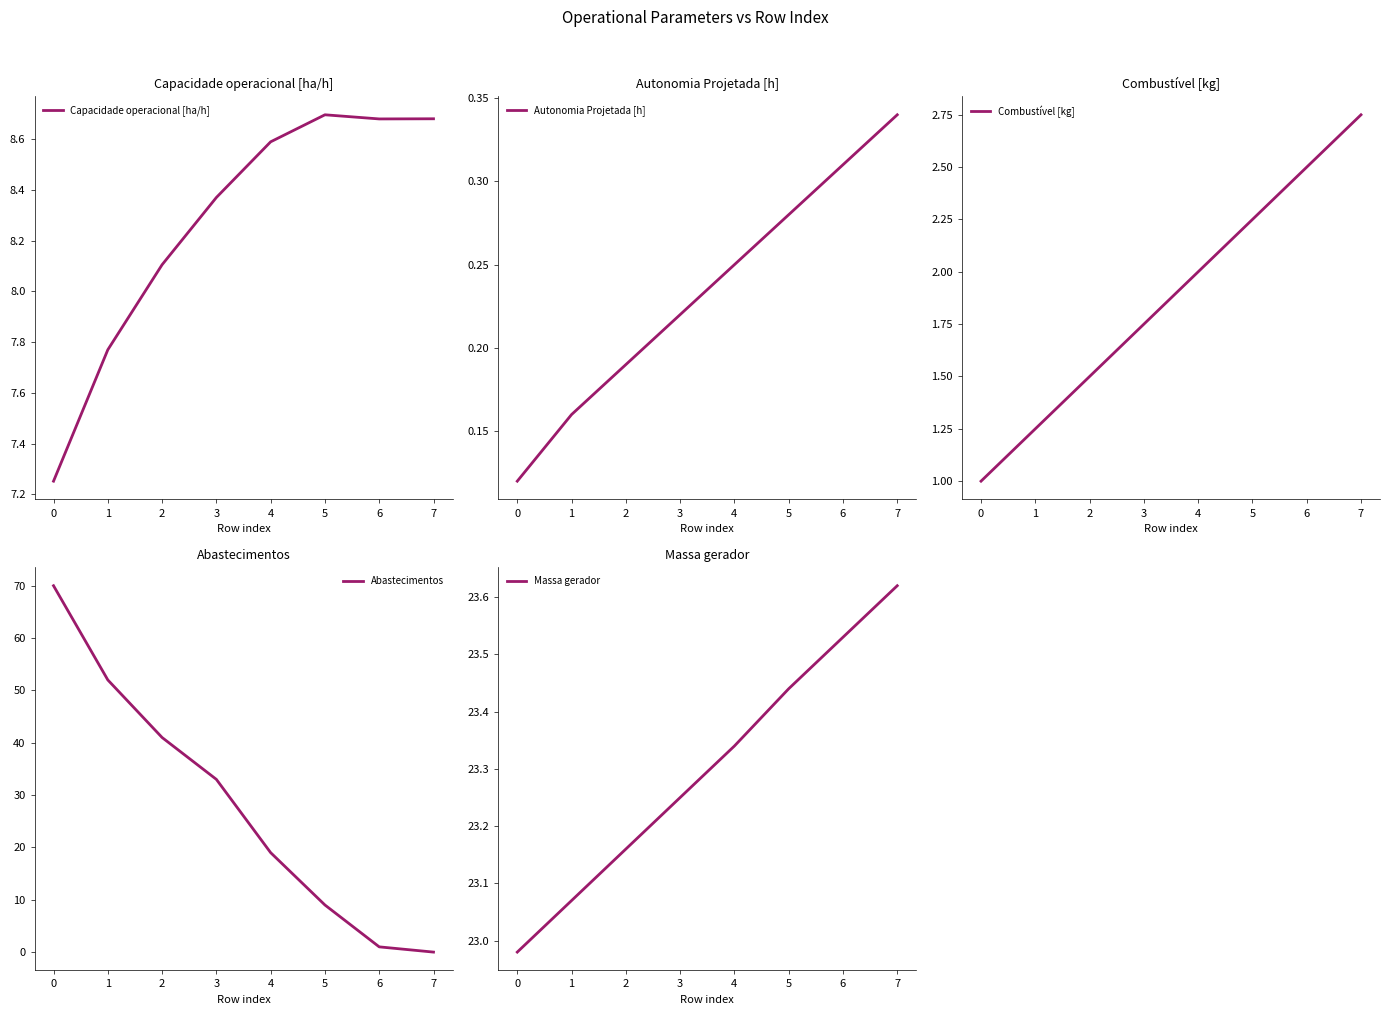

In Capacidade operacional [ha/h], how many points are higher than both neighbors (excluding endpoints)?

1